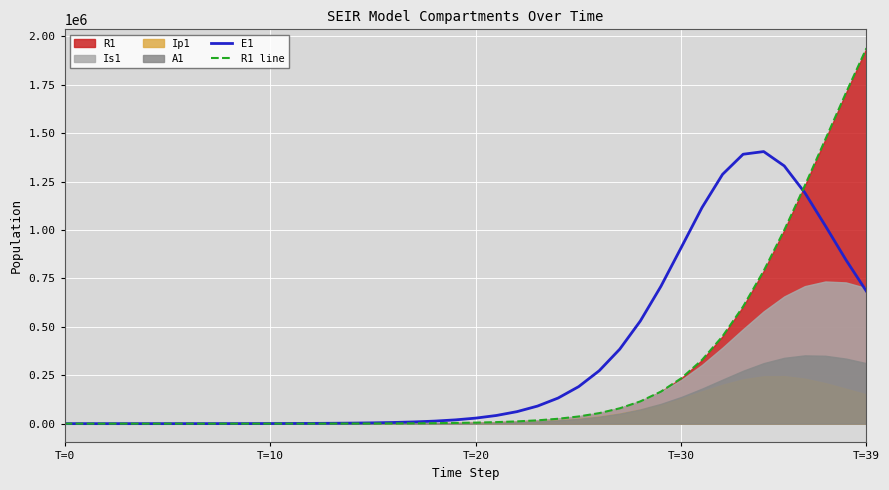

How many lines are shown in the chart?

2